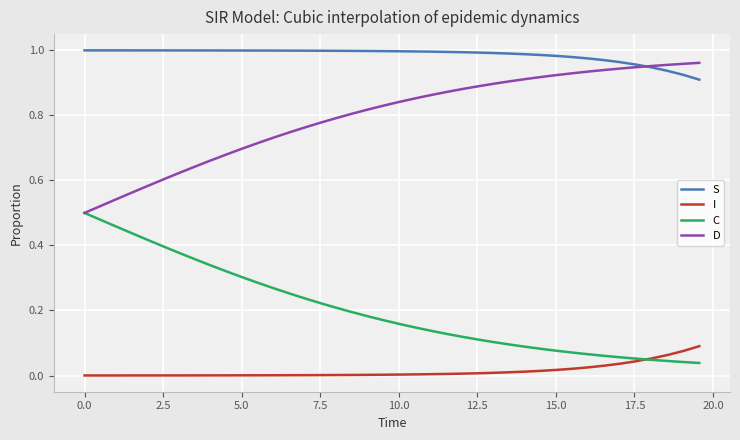

Rank the series by their average value, from lowest to highest.

I, C, D, S